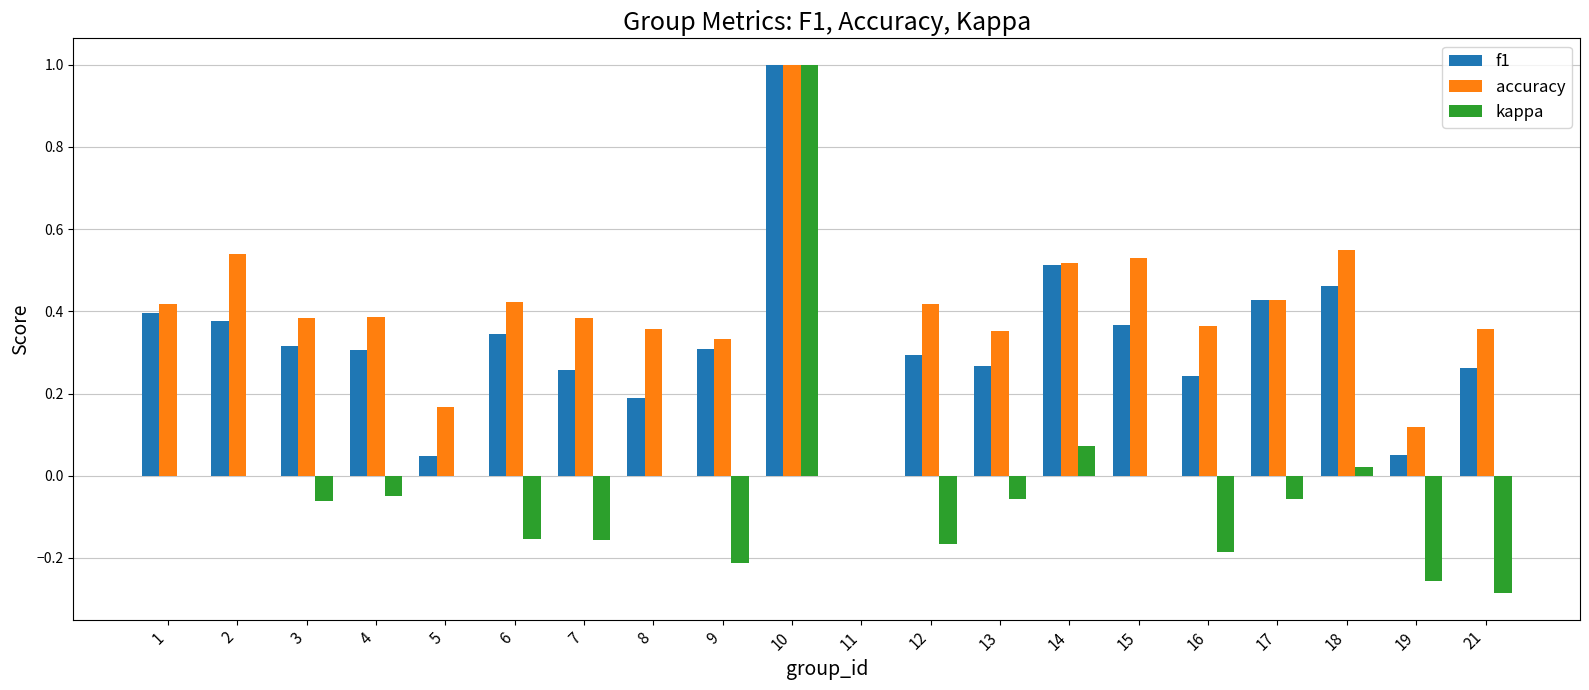

Count the number of data series in this chart.

3